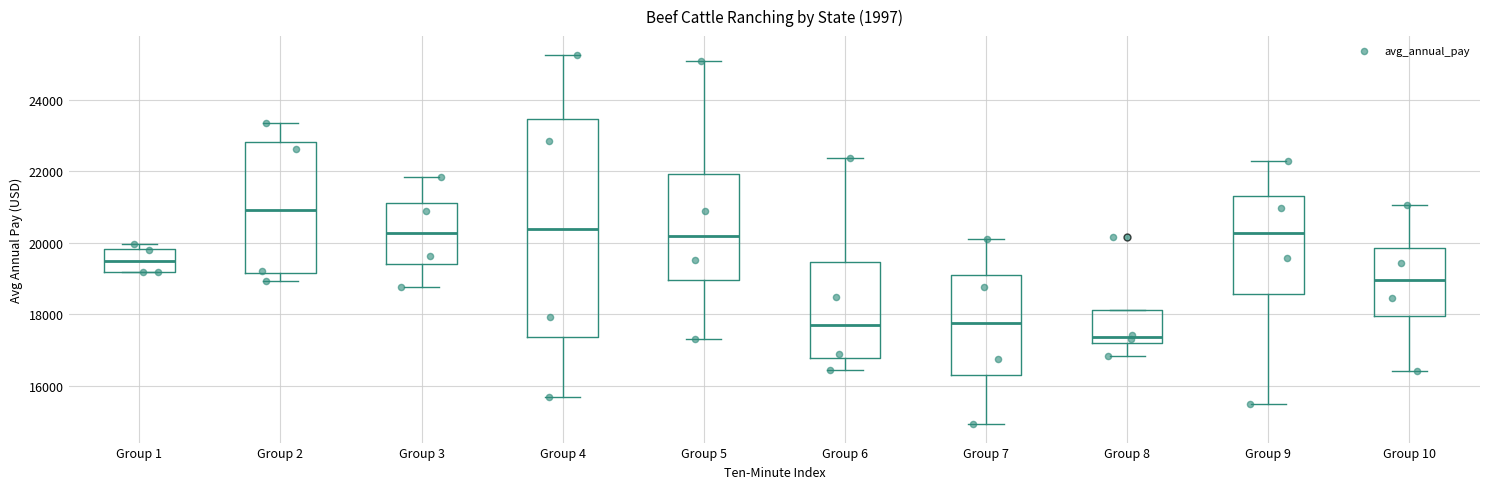

Reading left to right, transcribe this box plot: for each box, give where its median line is, the range the box spans, and where its two whiskers end, as read against the y-axis. The values are not printed on the chart, so give them approximately, as read against the axis.

Group 1: median 19400, box 19200 to 19800, whiskers 19200 to 20000
Group 2: median 21000, box 19200 to 22800, whiskers 19000 to 23400
Group 3: median 20200, box 19400 to 21200, whiskers 18800 to 21800
Group 4: median 20400, box 17400 to 23400, whiskers 15600 to 25200
Group 5: median 20200, box 19000 to 22000, whiskers 17400 to 25000
Group 6: median 17600, box 16800 to 19400, whiskers 16400 to 22400
Group 7: median 17800, box 16400 to 19000, whiskers 15000 to 20200
Group 8: median 17400, box 17200 to 18200, whiskers 16800 to 18200
Group 9: median 20200, box 18600 to 21200, whiskers 15400 to 22200
Group 10: median 19000, box 18000 to 19800, whiskers 16400 to 21000